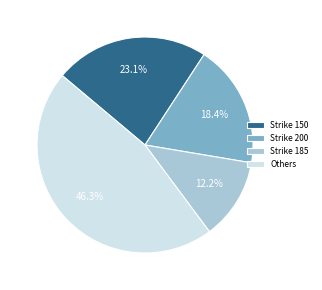

Rank the categories by value from lowest to highest.

Strike 185, Strike 200, Strike 150, Others